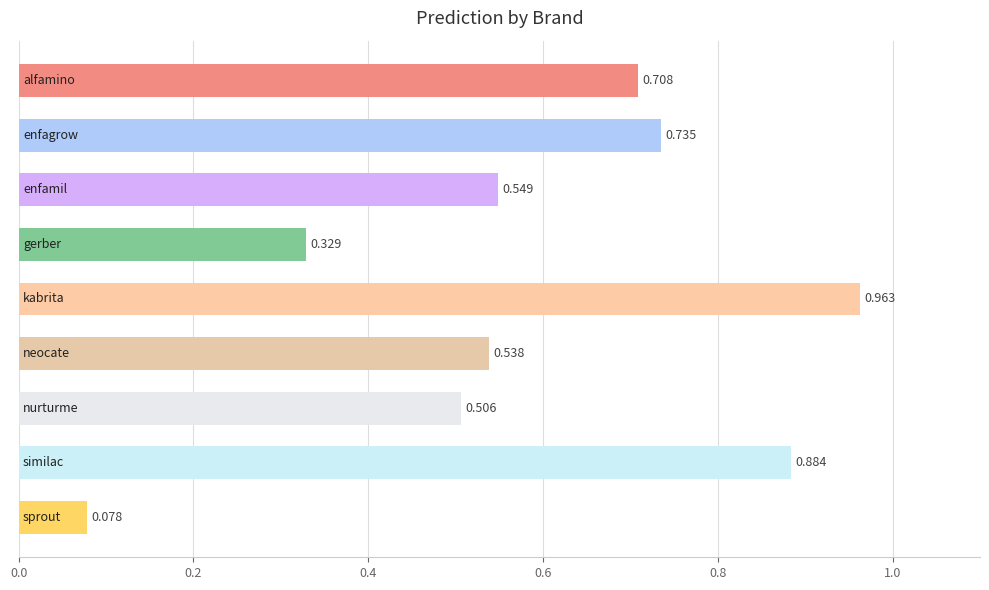

How many bars are there in total?

9